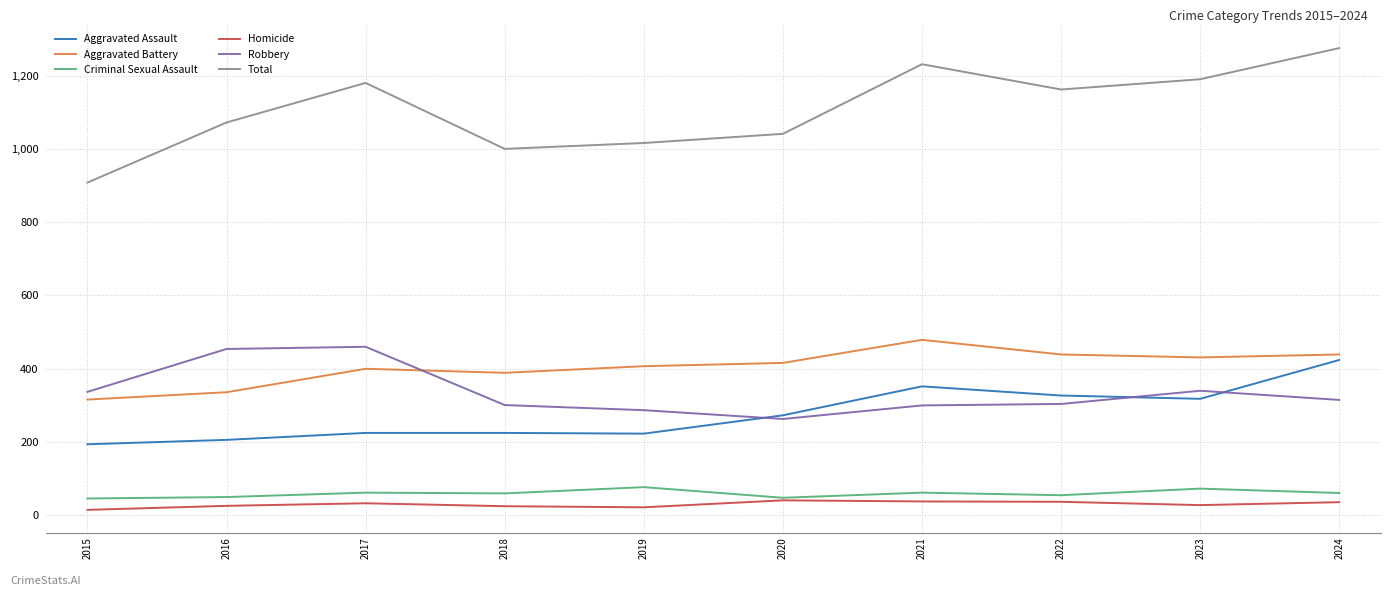

How many times do Aggravated Assault and Robbery cross each other?

3